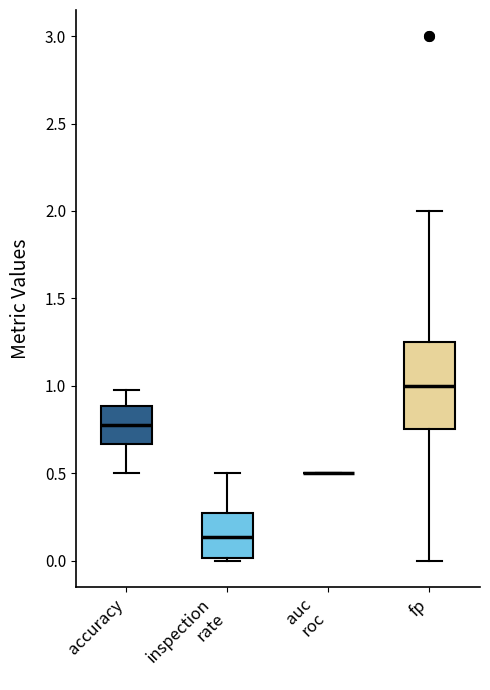

Which box is the tallest, from its lower edge to its upper edge?

fp